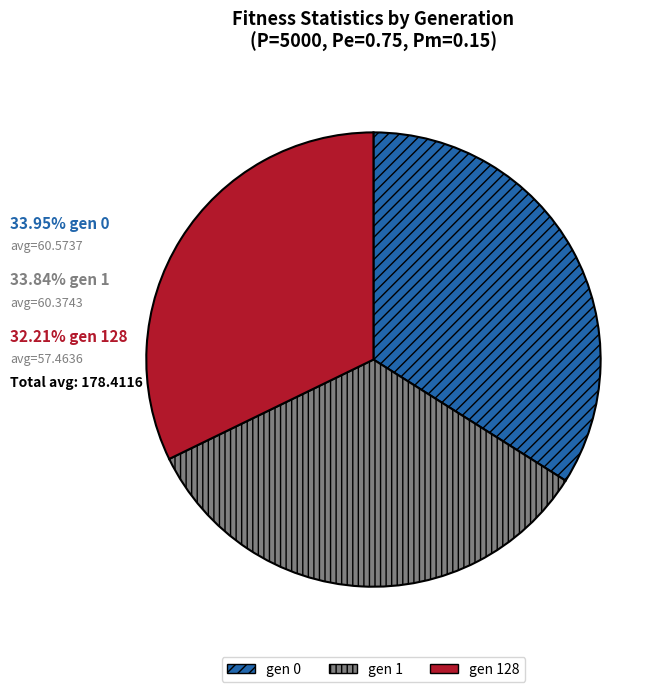

Is there any slice that represents more than half of the pie?

No